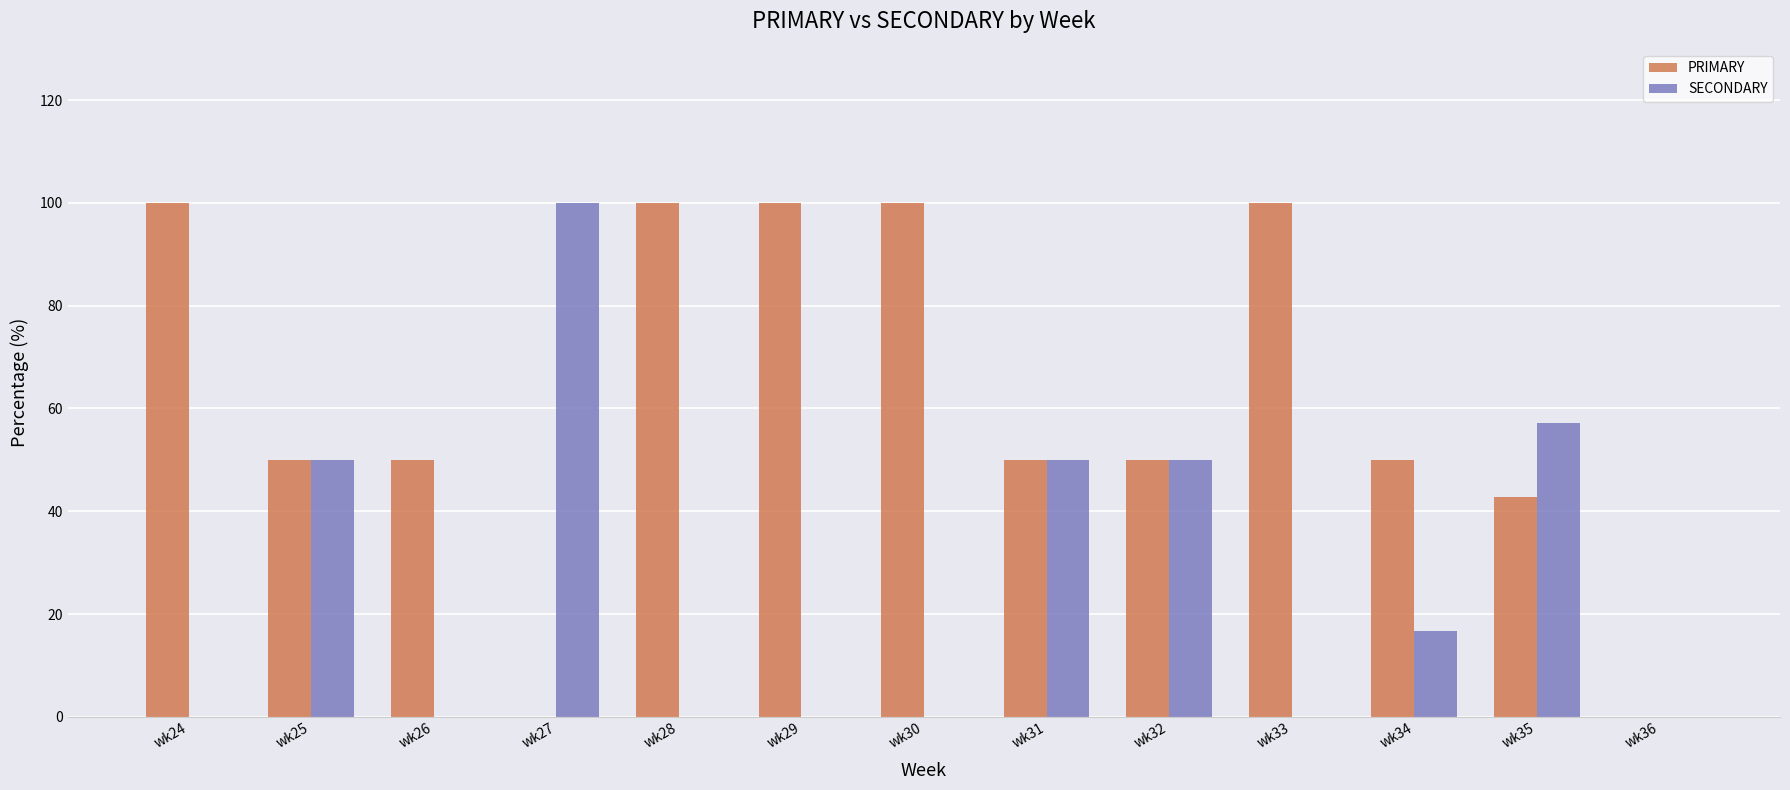

What is the total value across all series at wk31?

100.0